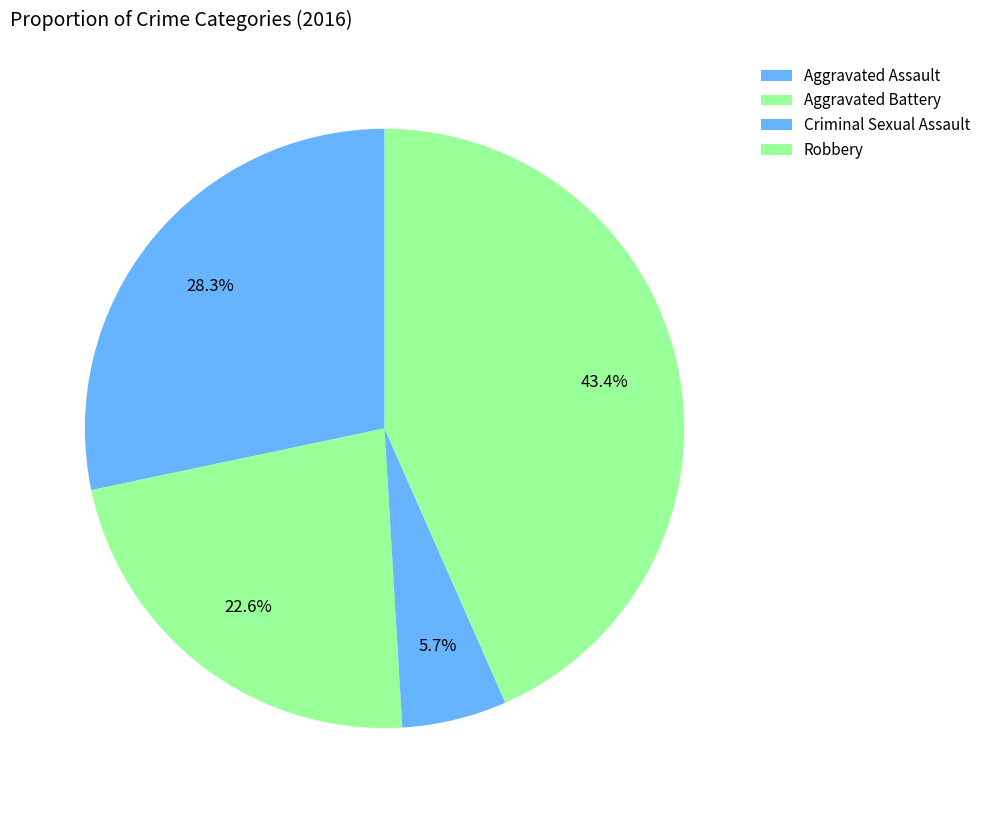

To the nearest percent, what is the difference between the largest and smallest slice percentages?

38%